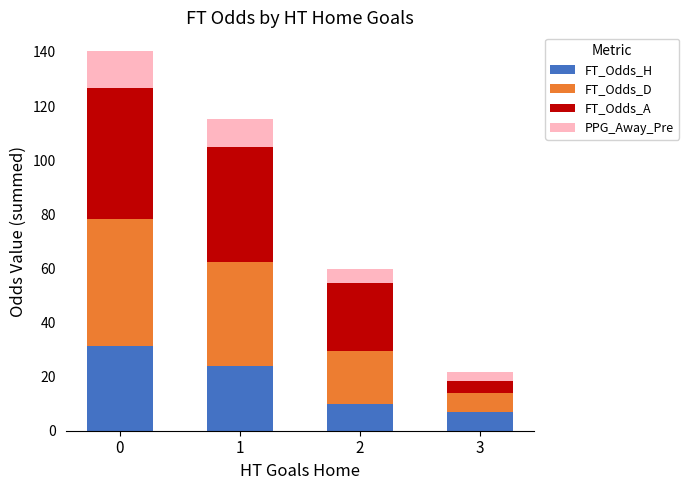

What is the sum of the FT_Odds_H values at 3 and 0?

38.5